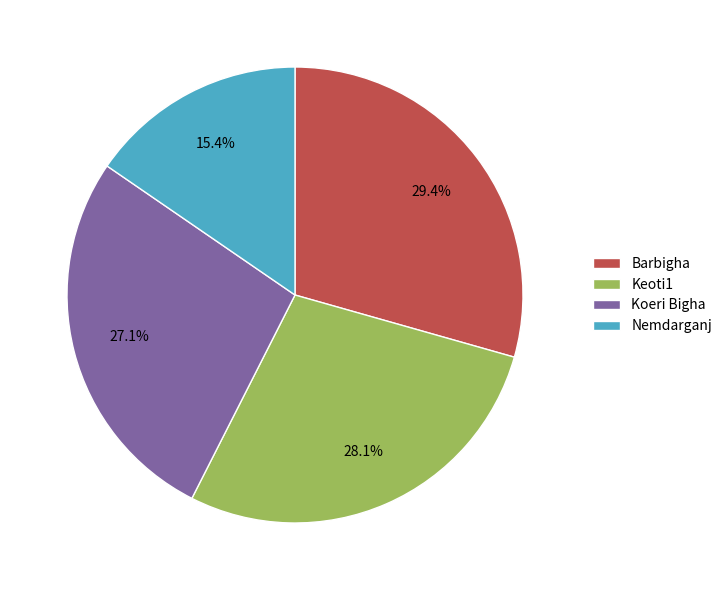

Does Nemdarganj represent more than half of the total?

No